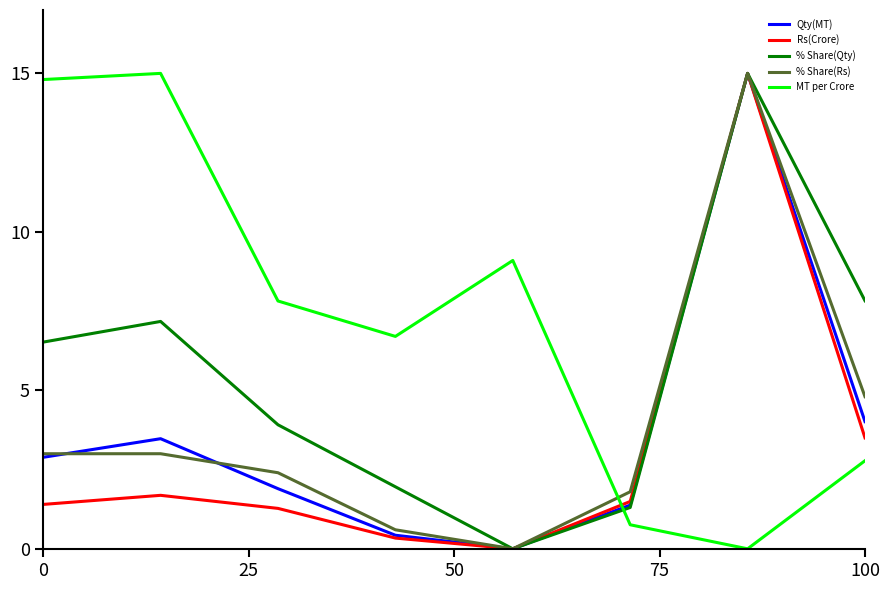

Which series has the largest total across all categories?

MT per Crore